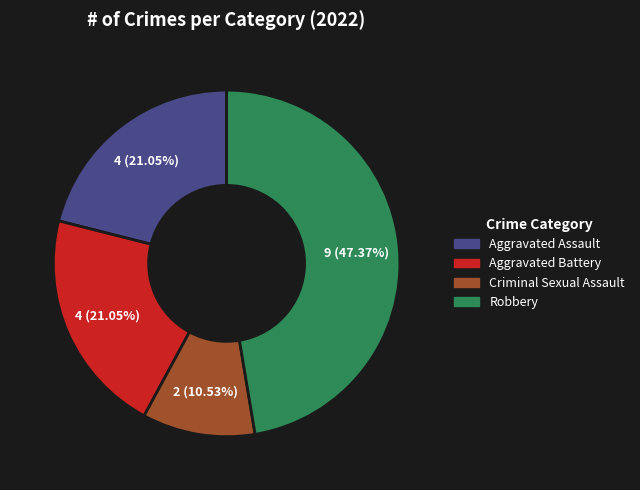

Combined, do Robbery and Aggravated Assault account for over 50%?

Yes